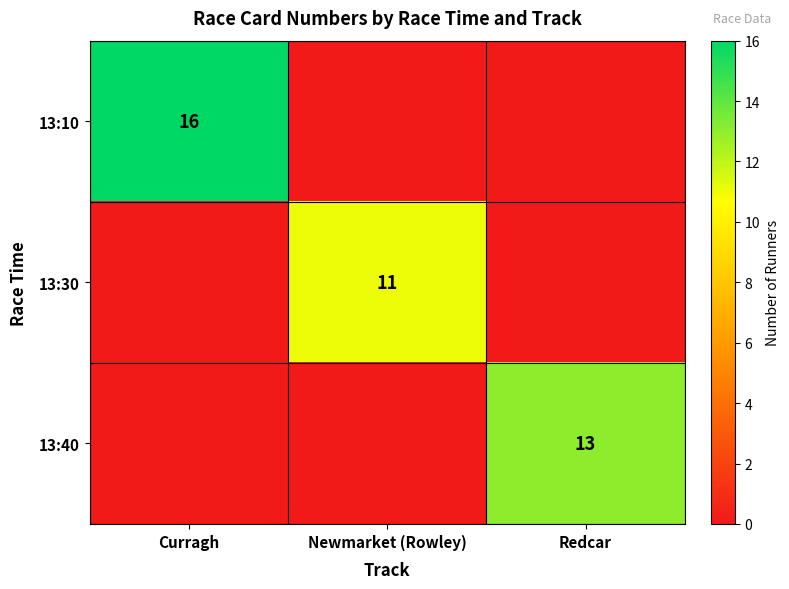

Is the value of 13:10 at Curragh greater than the value of 13:40 at Curragh?

Yes